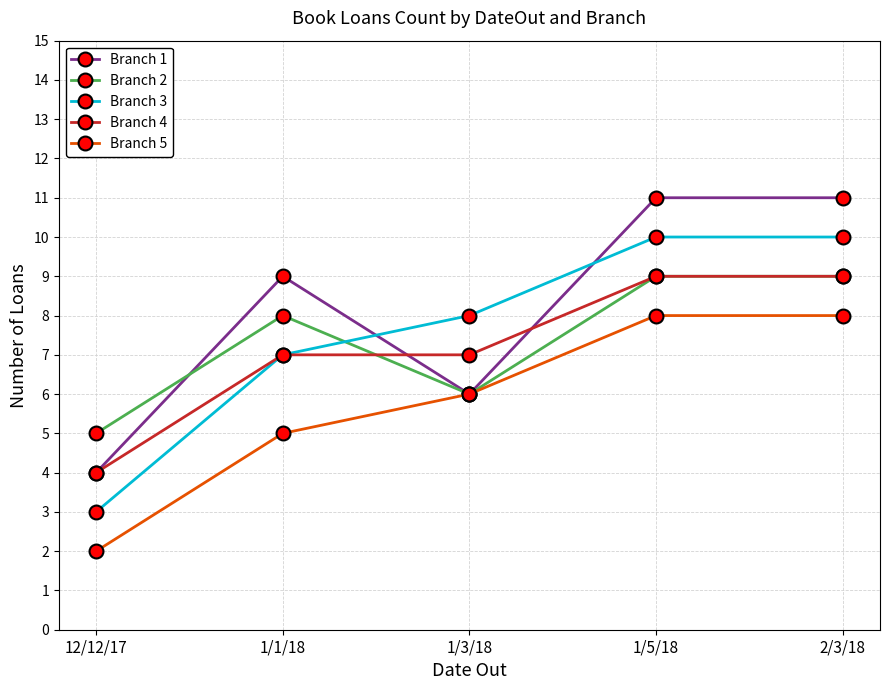

True or false: Branch 3 has a value of 8 at 1/3/18.

True